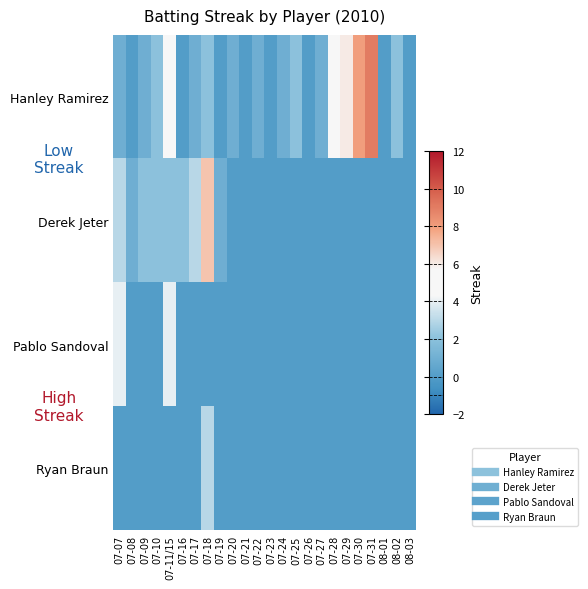

How many data points does each series have?

24